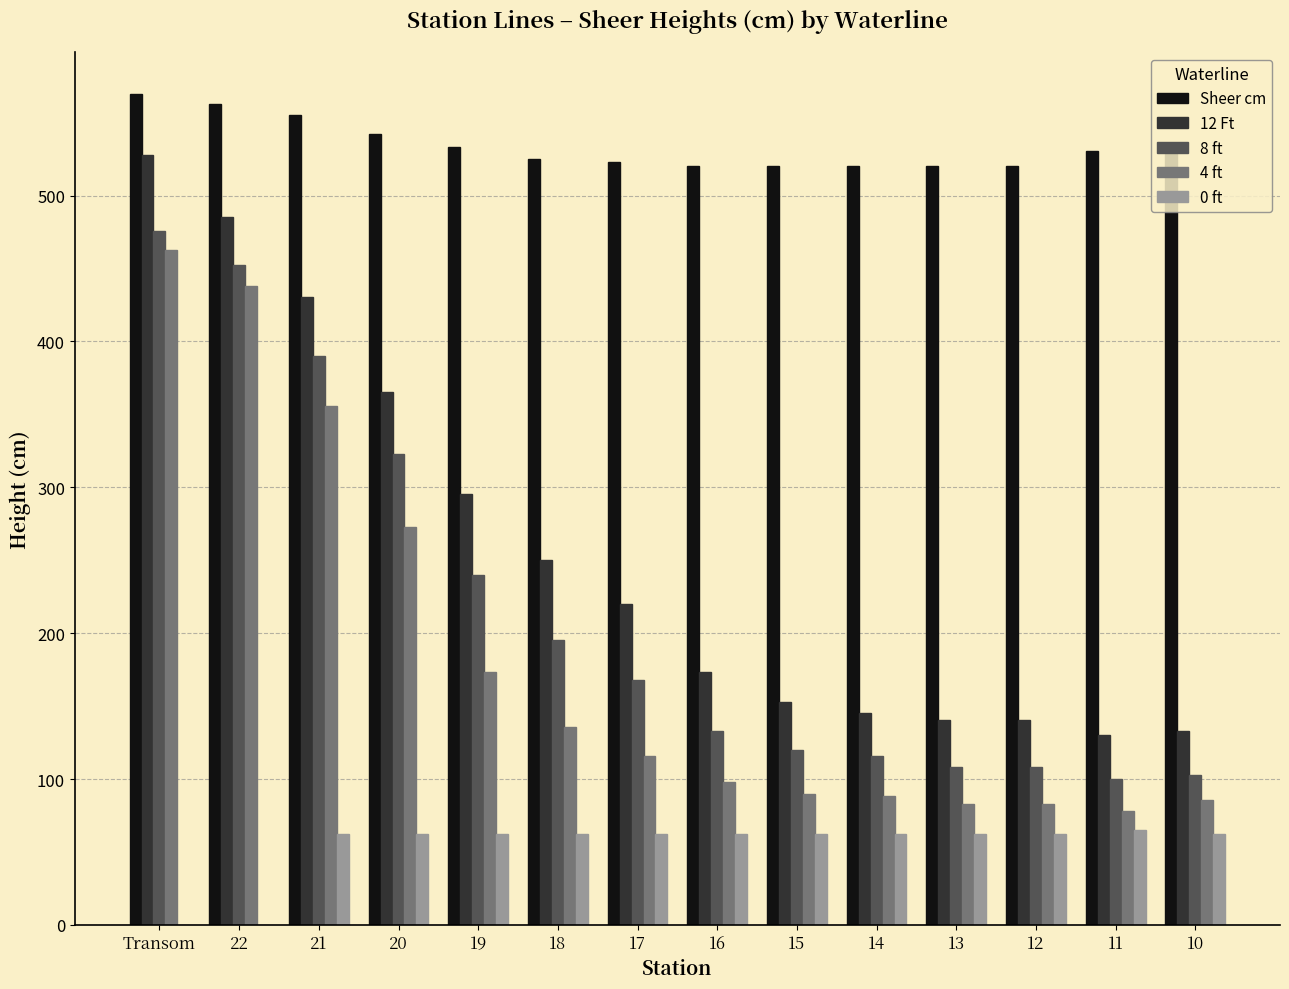

The 8 ft series shows 158.4 at 13. True or false?

False